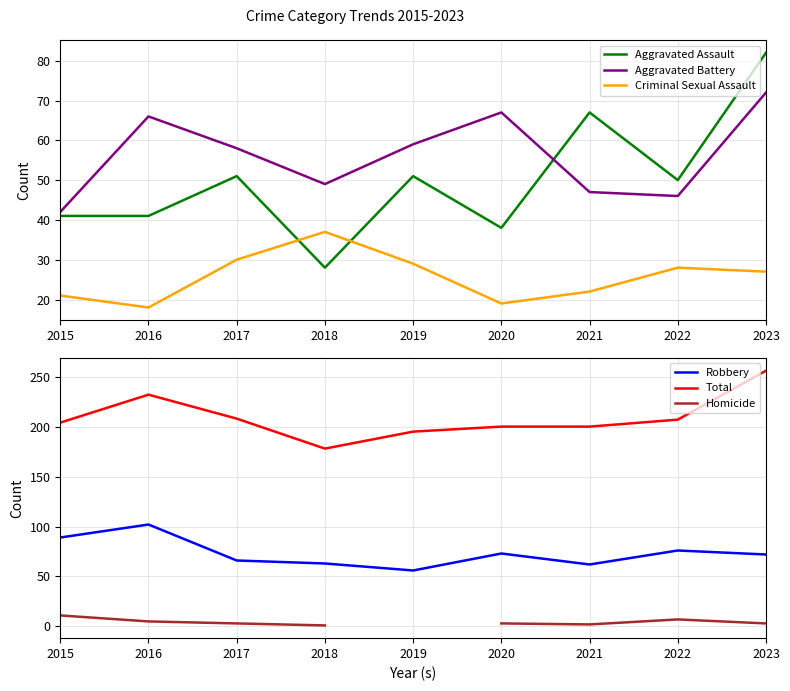

At which label does Robbery reach its minimum?

2019